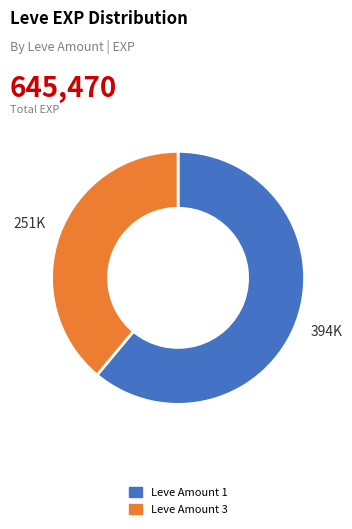

Count the number of slices in the pie.

2